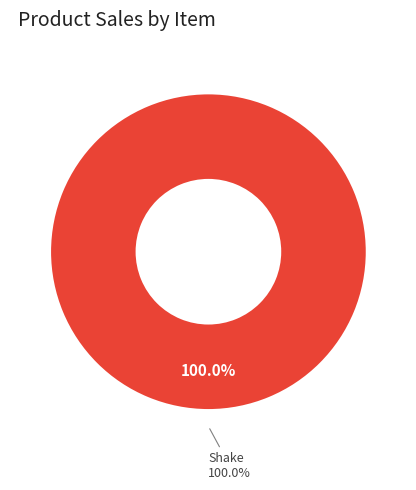

Does Siomai (4pcs) represent more than half of the total?

No